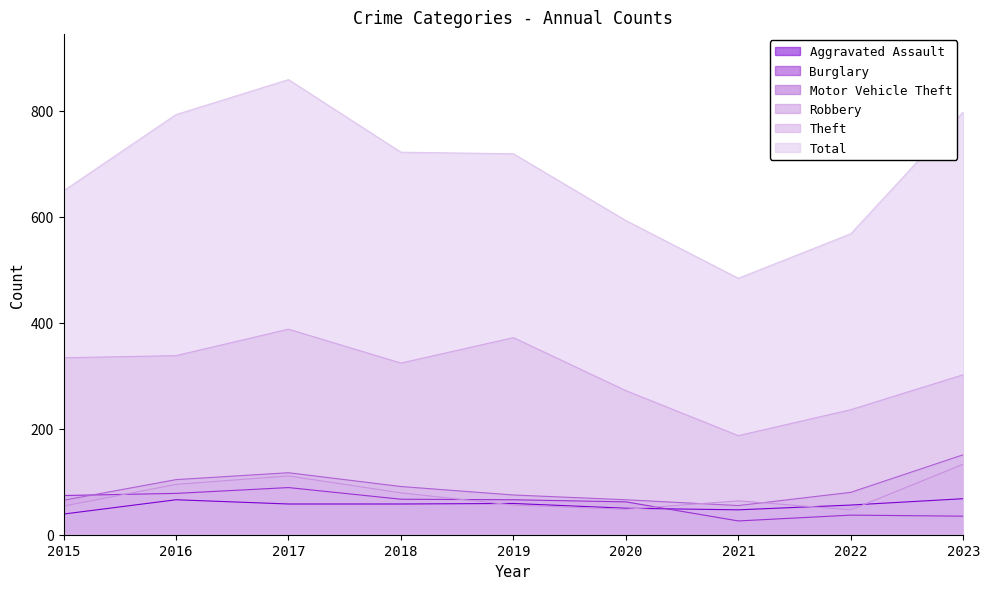

How many interior local peaks does the Motor Vehicle Theft series have?

1